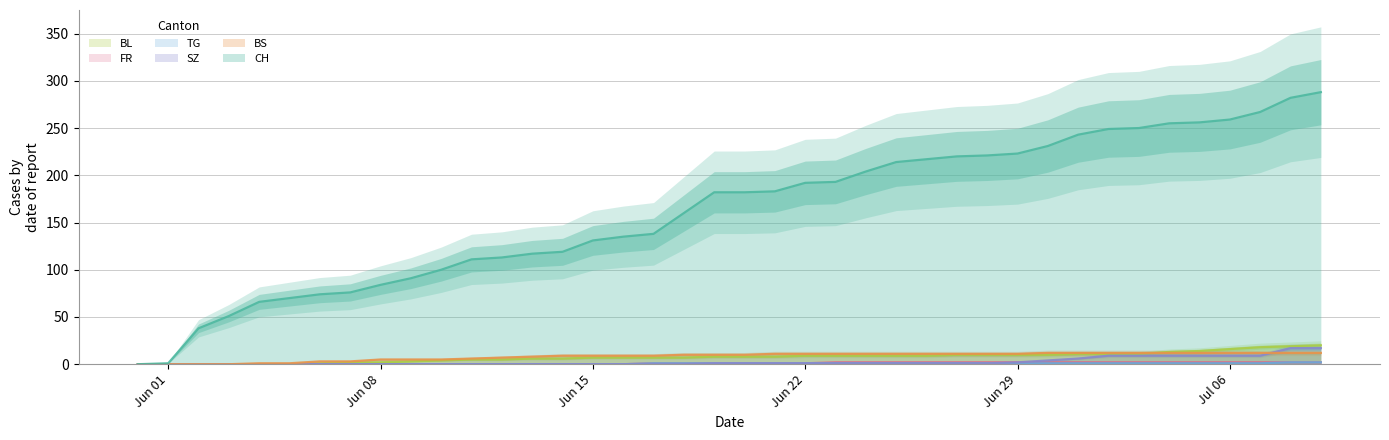

The BL series shows 9 at 14. True or false?

False